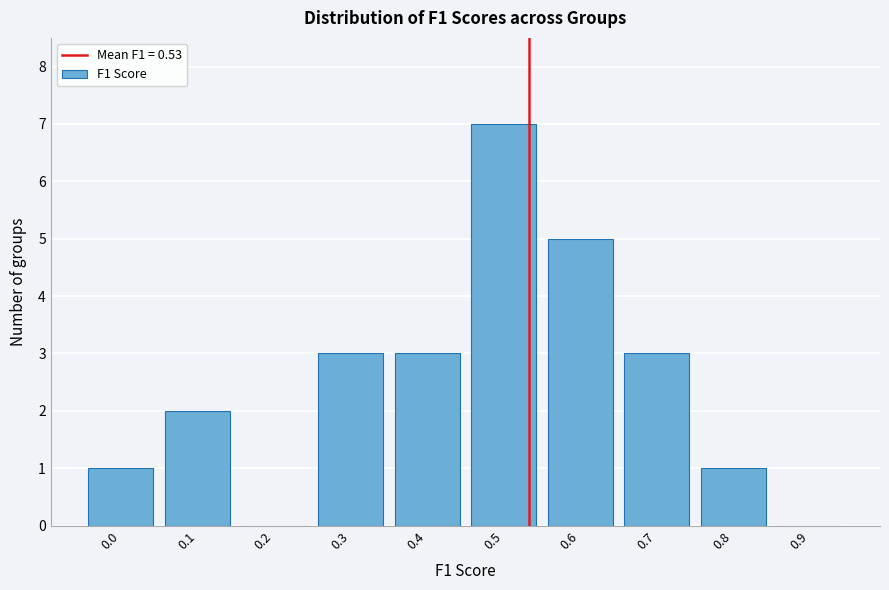

Reading right to left, transcribe all the data shown in this chart.

0.9=0	0.8=1	0.7=3	0.6=5	0.5=7	0.4=3	0.3=3	0.2=0	0.1=2	0.0=1